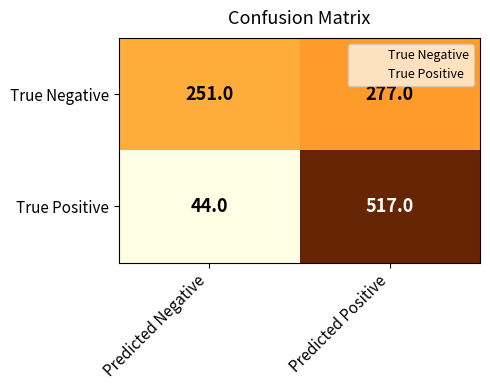

At Predicted Positive, list the series in order from smallest to largest.

True Negative, True Positive